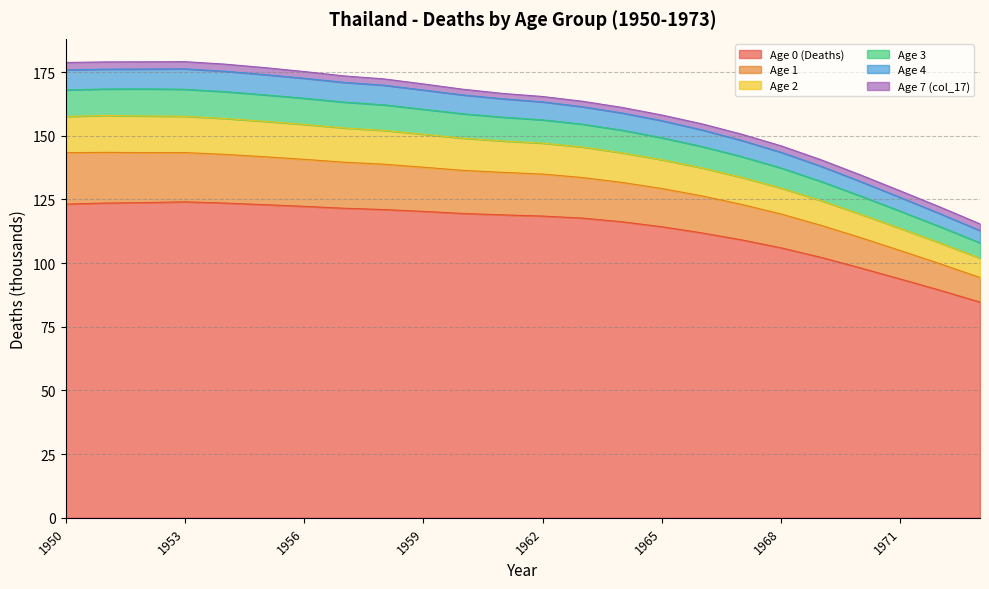

In Age 4, how many points are higher than both neighbors (excluding endpoints)?

1